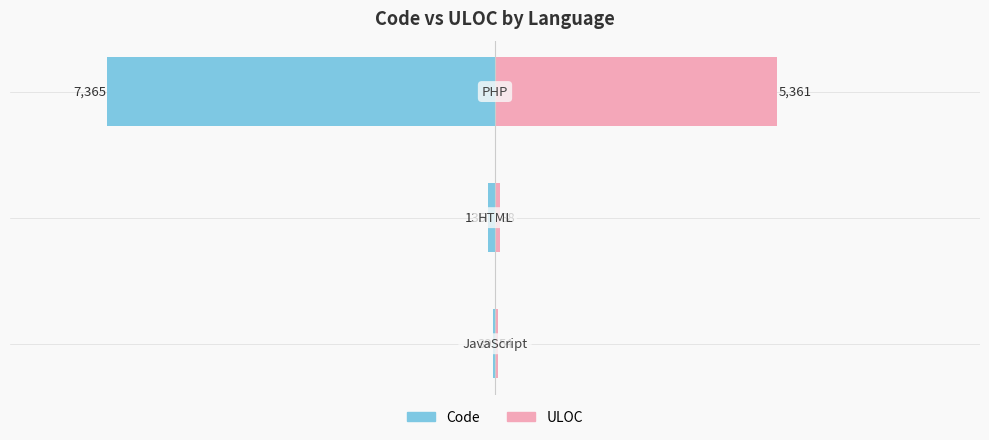

Which series has the widest spread of values?

Code